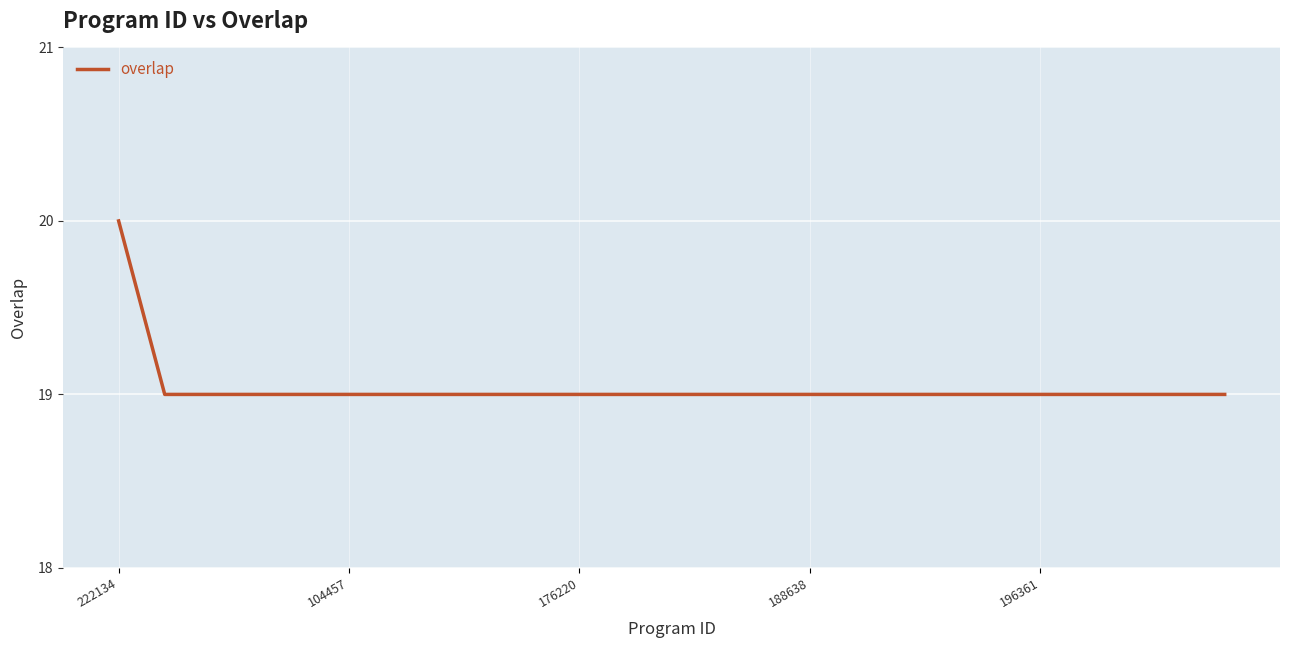

What is the maximum value shown in the chart?

20